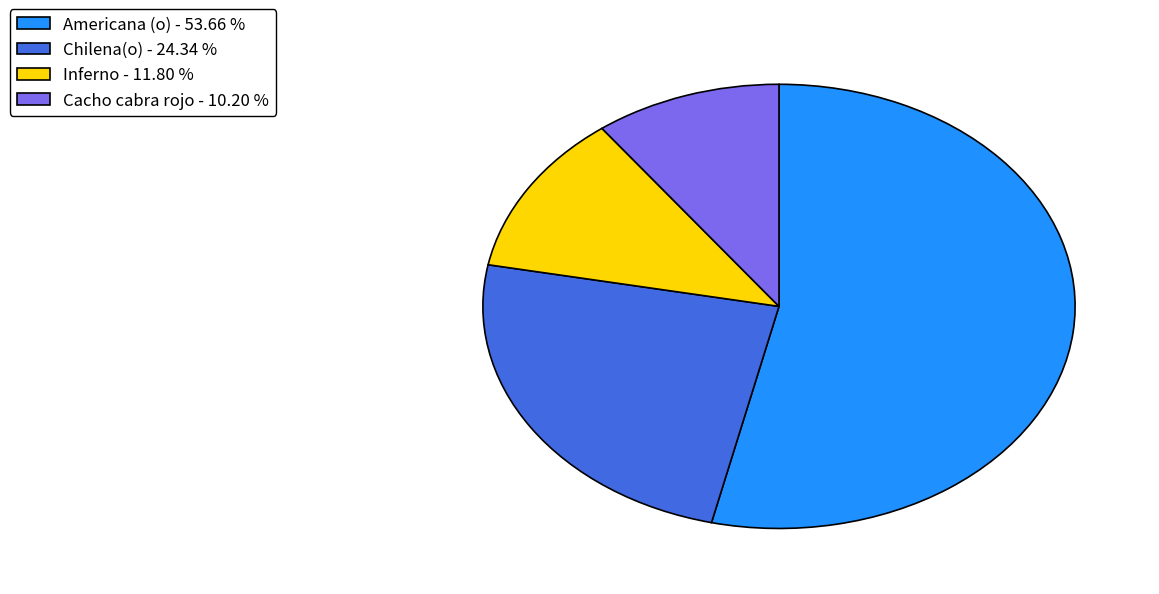

How many slices are in this pie chart?

4